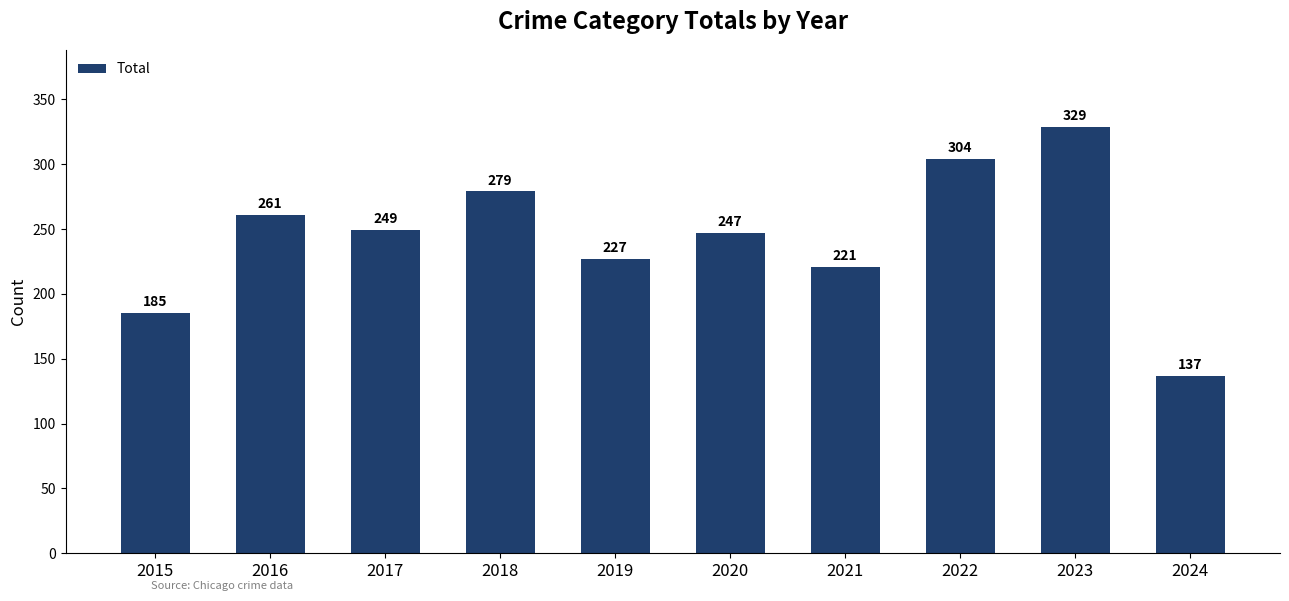

What is the average value?

244